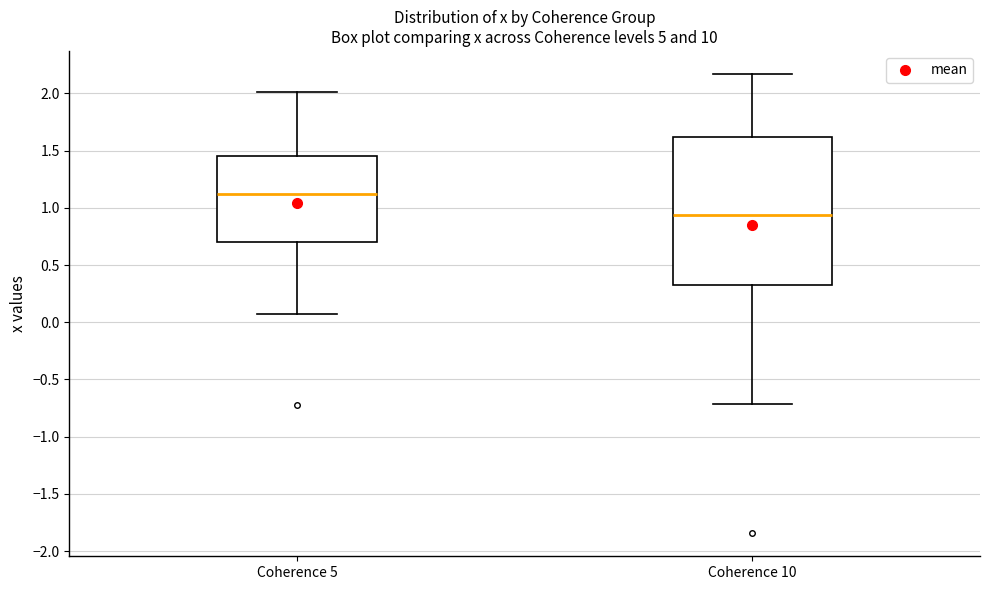

Reading left to right, read every box against the y-axis: the position of its median line, the range the box covers, and the ends of its whiskers. The values are not printed on the chart, so give them approximately, as read against the axis.

Coherence 5: median 1.10, box 0.70 to 1.45, whiskers 0.05 to 2.00
Coherence 10: median 0.95, box 0.35 to 1.60, whiskers -0.70 to 2.15